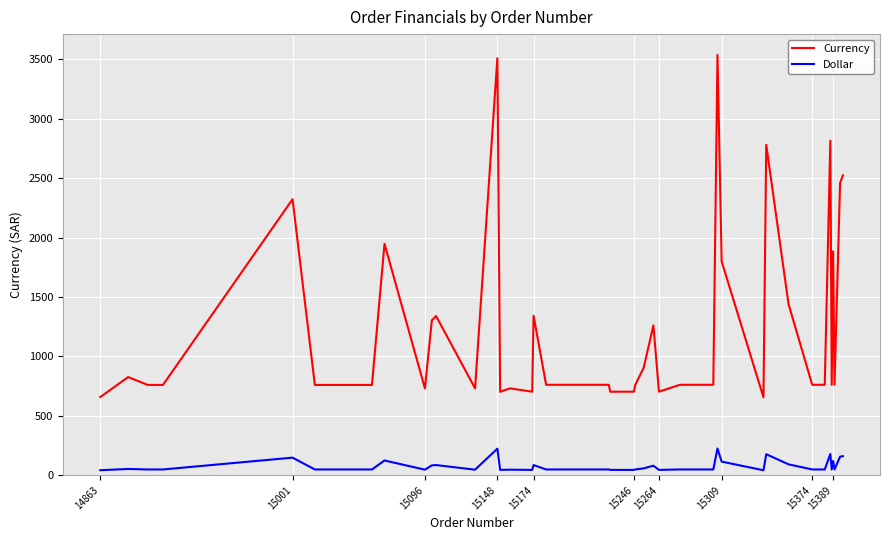

What is the maximum value shown in the chart?

3538.0